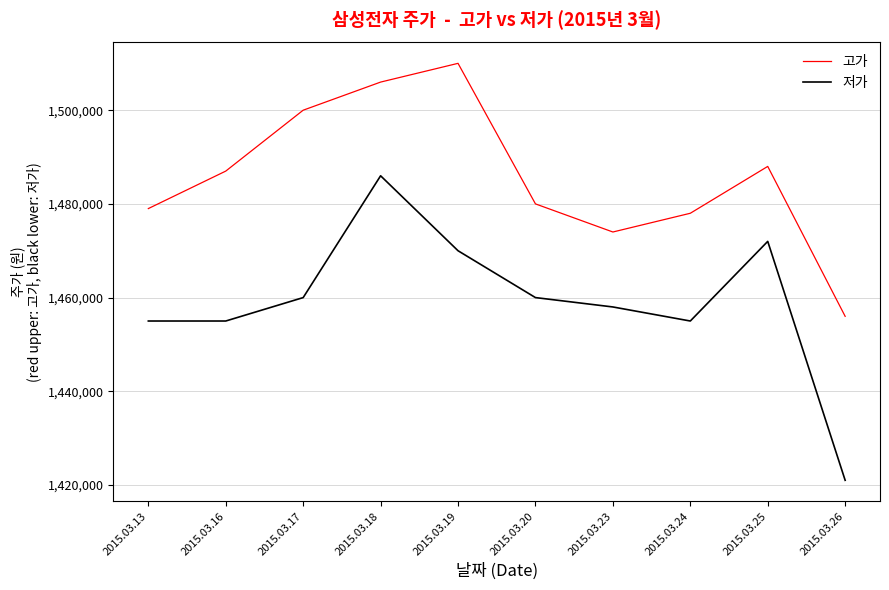

The 고가 series shows 870002 at 2015.03.25. True or false?

False